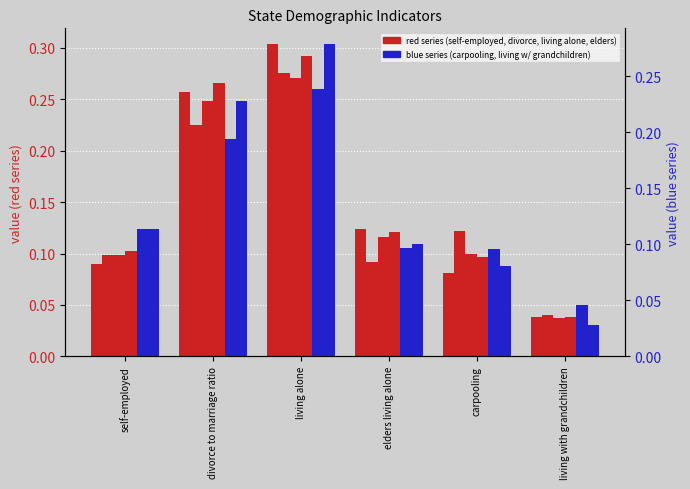

What is the maximum value for Arkansas?

0.3